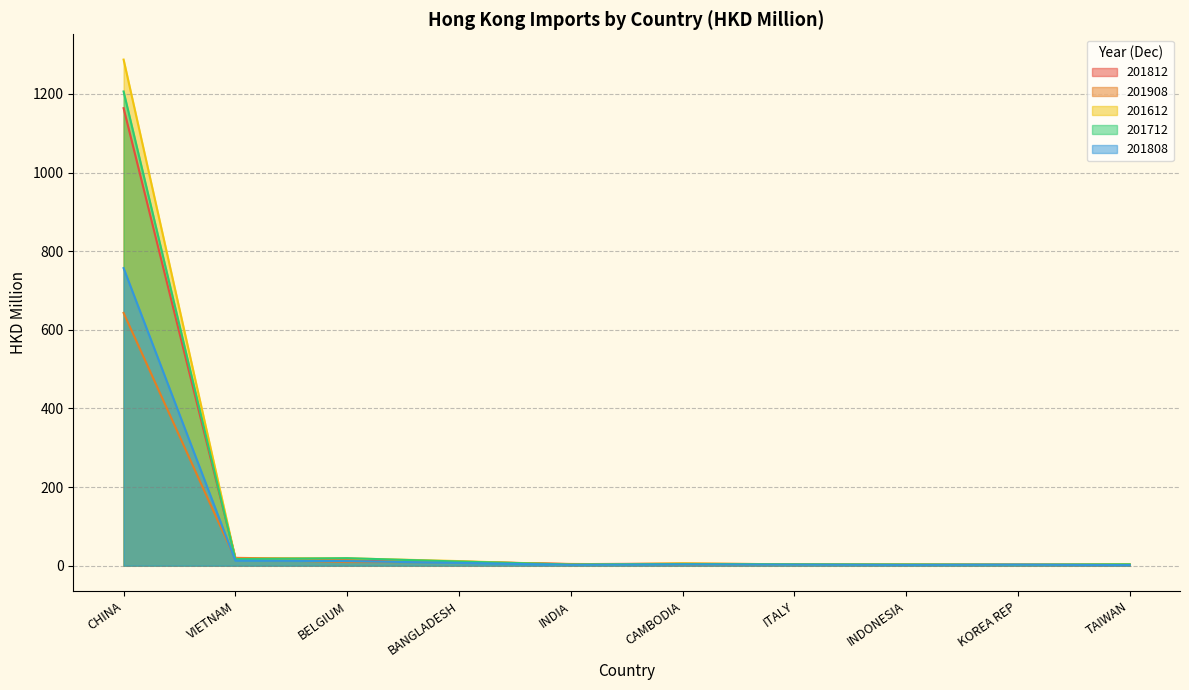

In 201612, how many points are lower than both neighbors (excluding endpoints)?

4